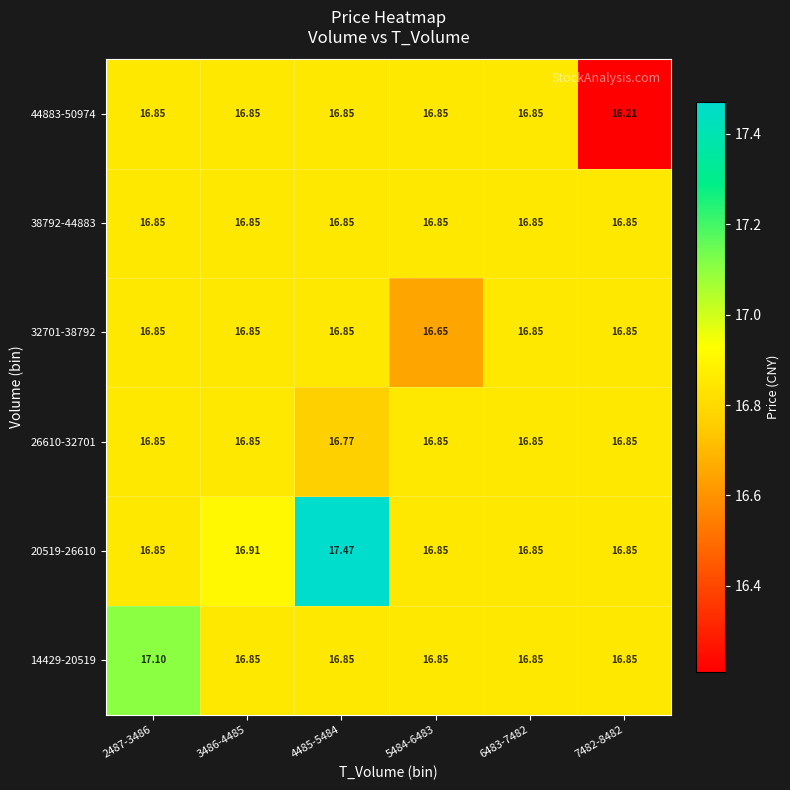

Between 3486-4485 and 6483-7482, which series saw the biggest shift?

20519-26610